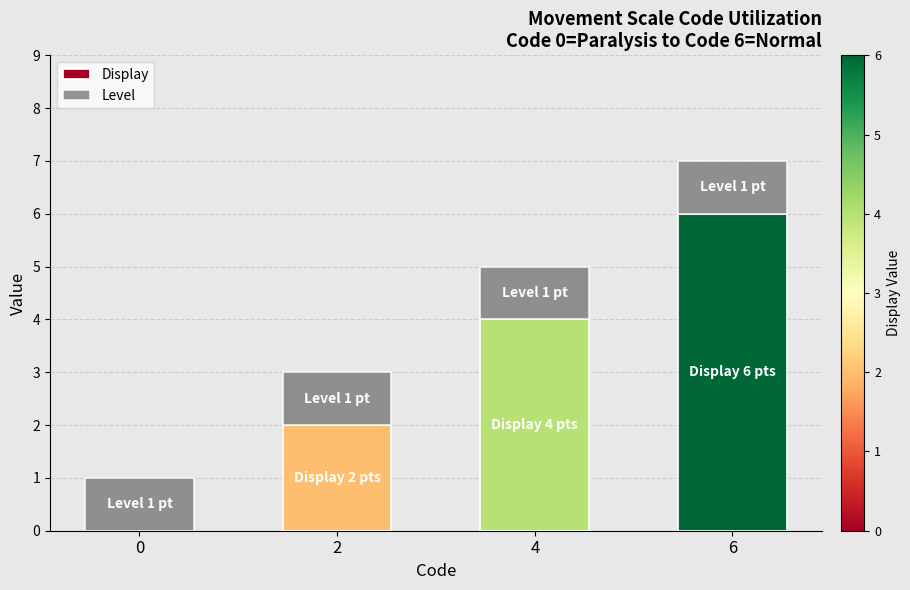

What is the highest value of the Display series?

6